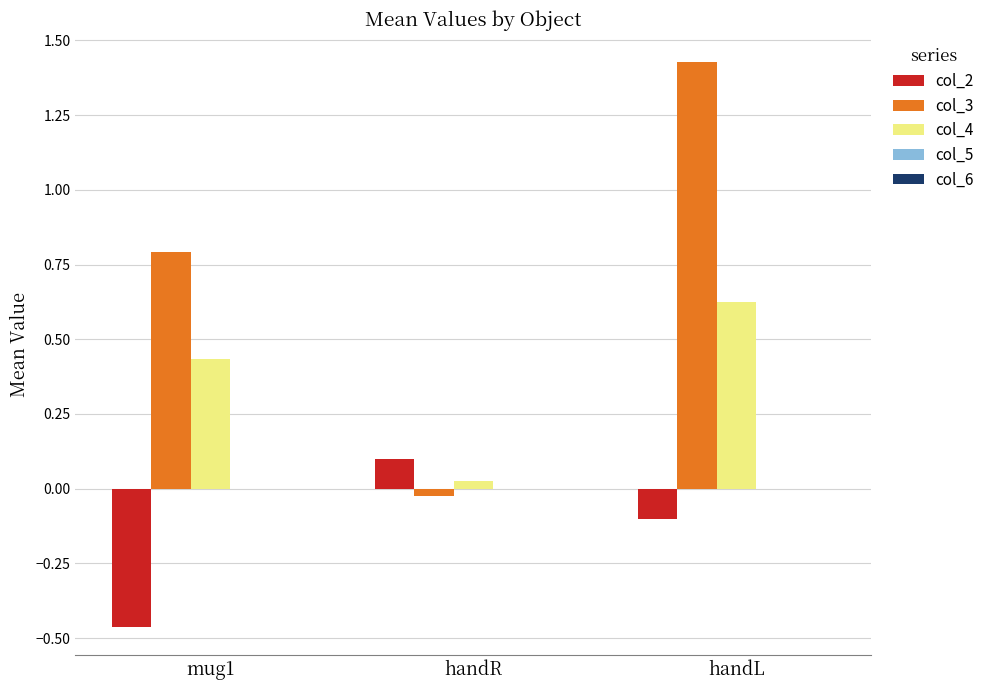

Does the chart contain stacked bars?

No